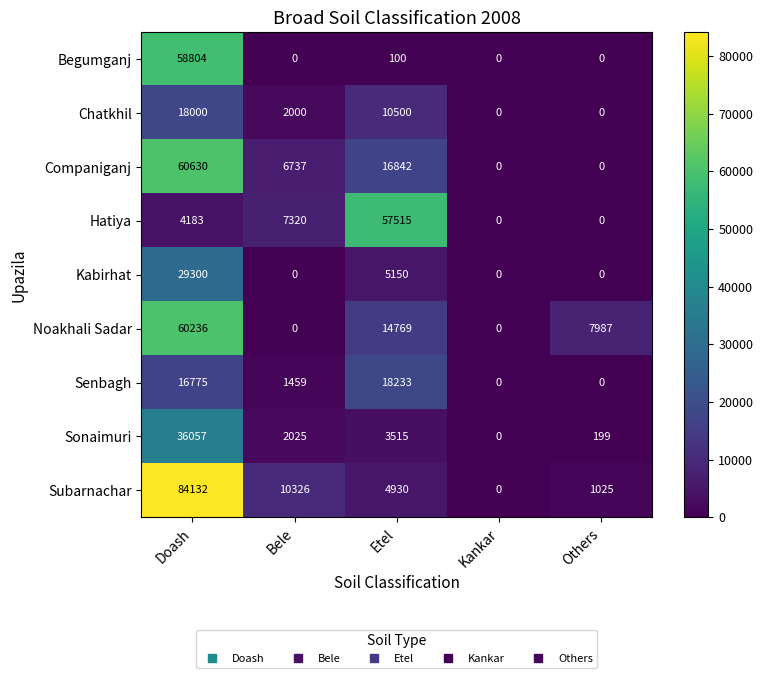

At which category is the sum across all series the highest?

Doash